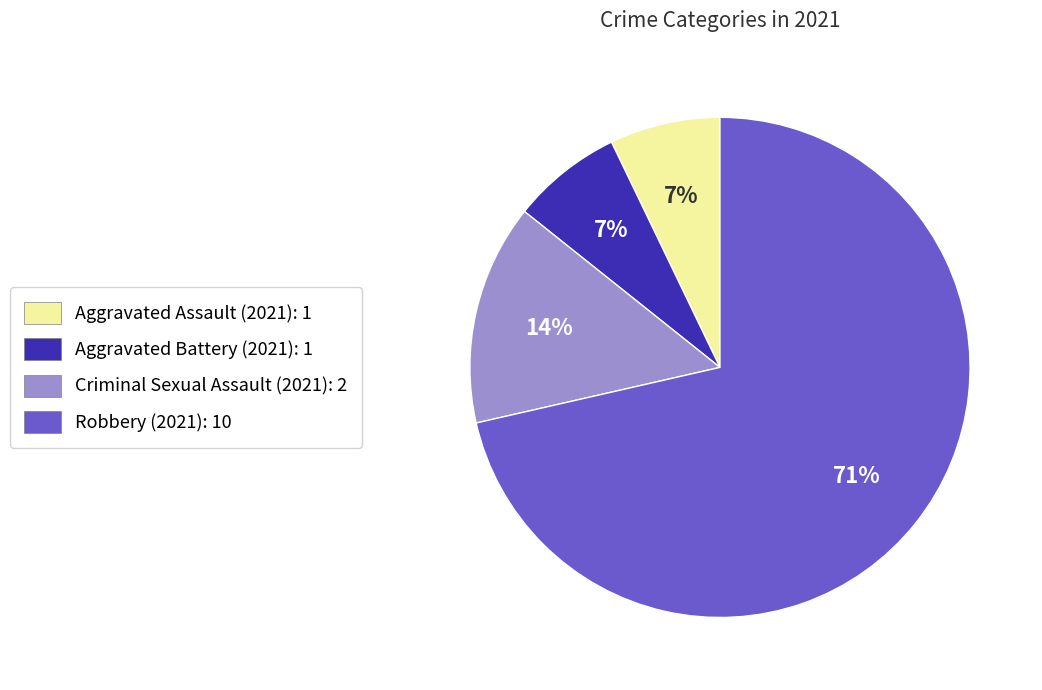

Is it true that Robbery (2021): 10 is 71% of the pie?

True